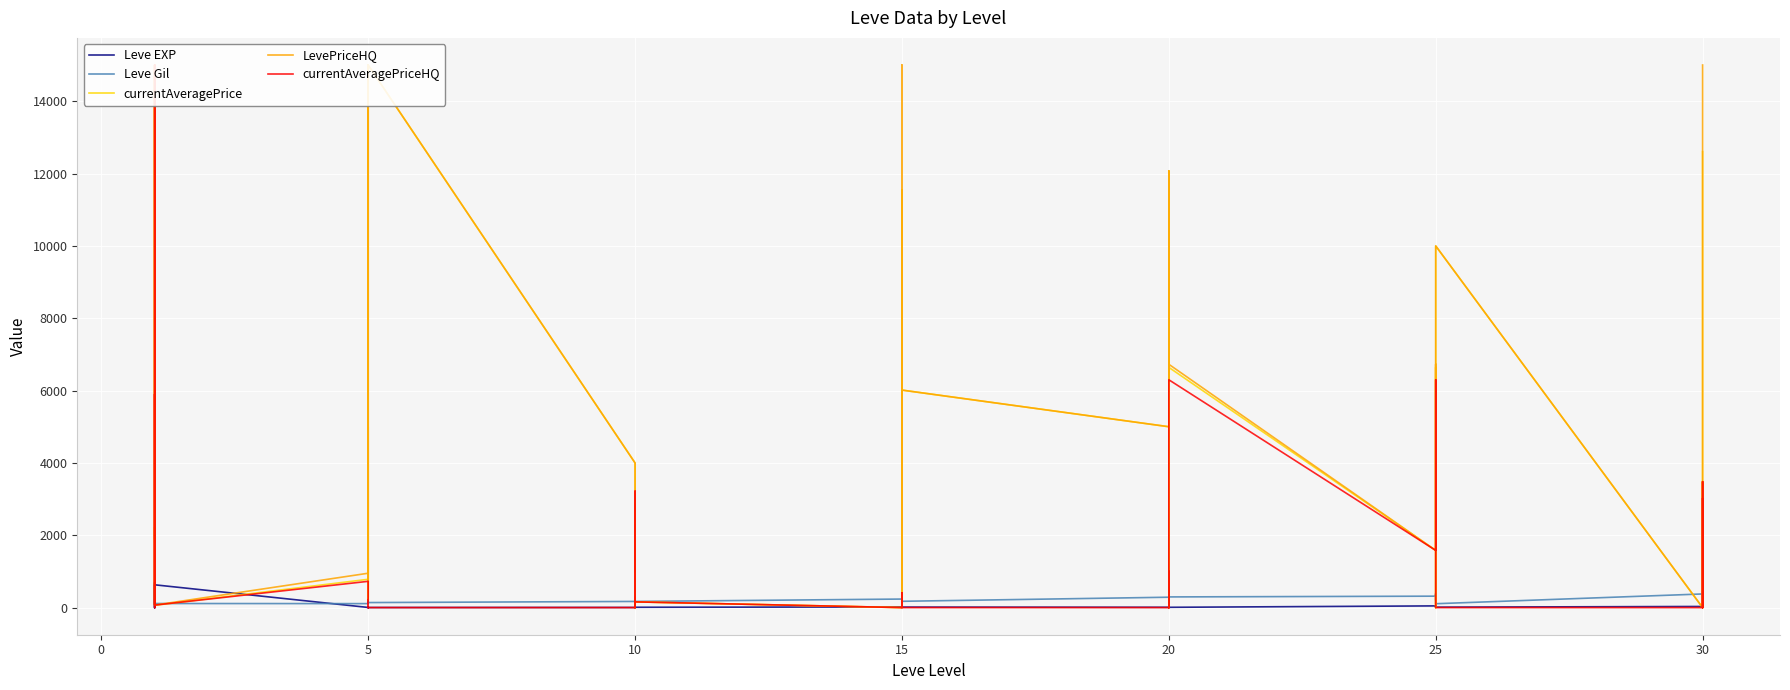

What are all the series names shown in the legend?

Leve EXP, Leve Gil, currentAveragePrice, LevePriceHQ, currentAveragePriceHQ